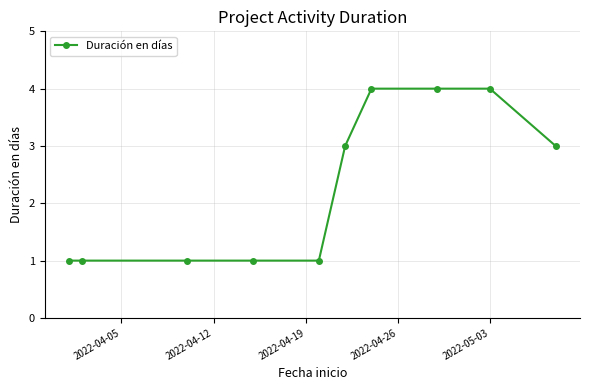

How many distinct data groups are displayed?

1